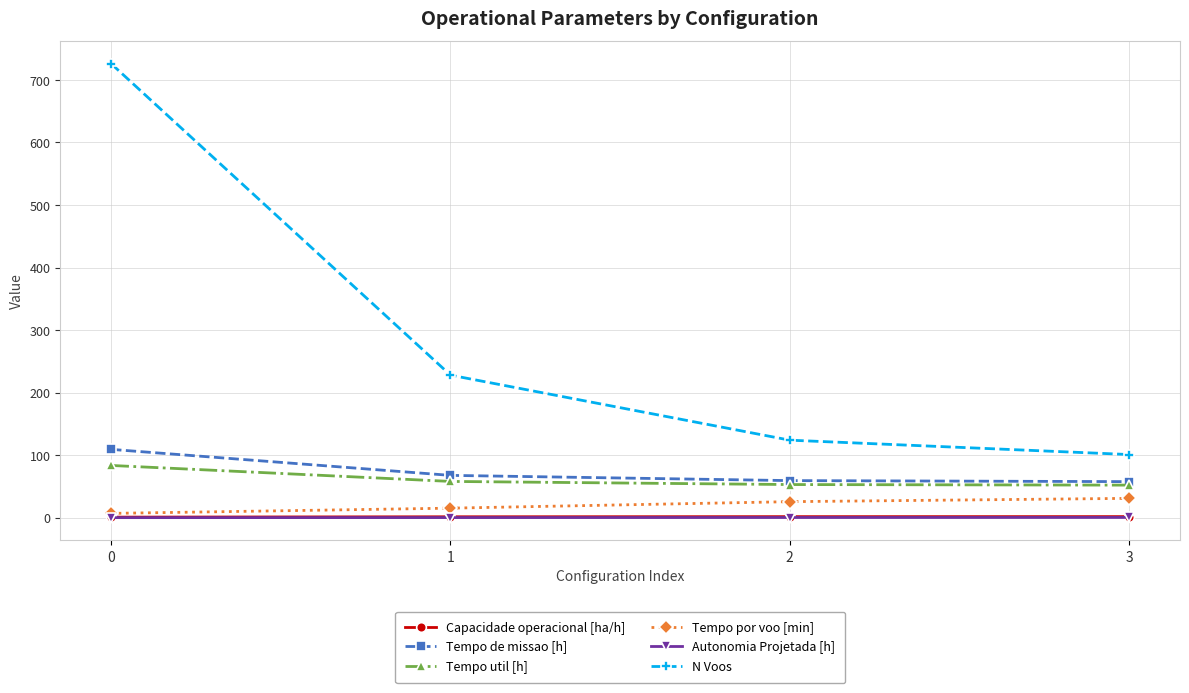

What is the value of the Capacidade operacional [ha/h] point at the 3rd from the left?

1.7